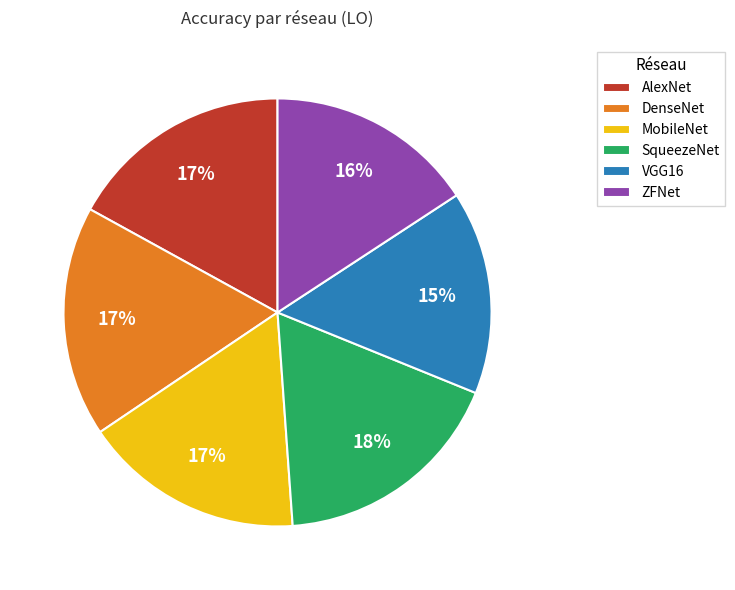

Is it true that SqueezeNet is 11% of the pie?

False